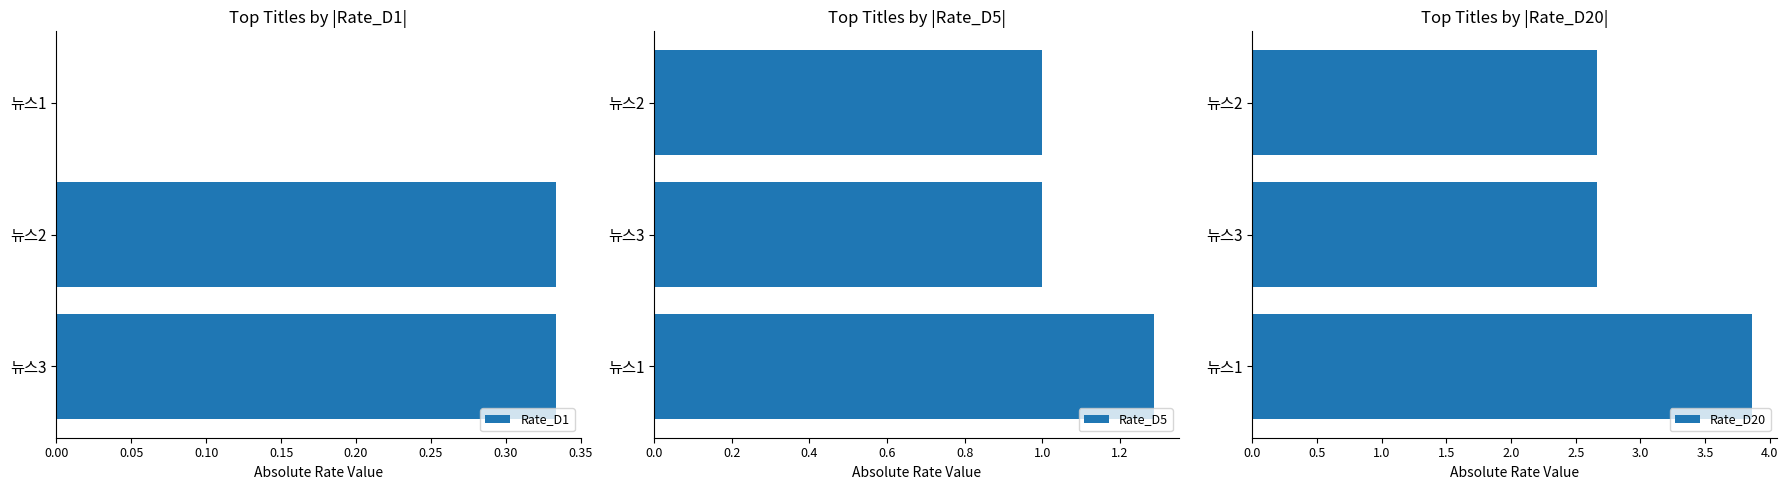

The Rate_D1 series shows 0.2 at 뉴스1. True or false?

False